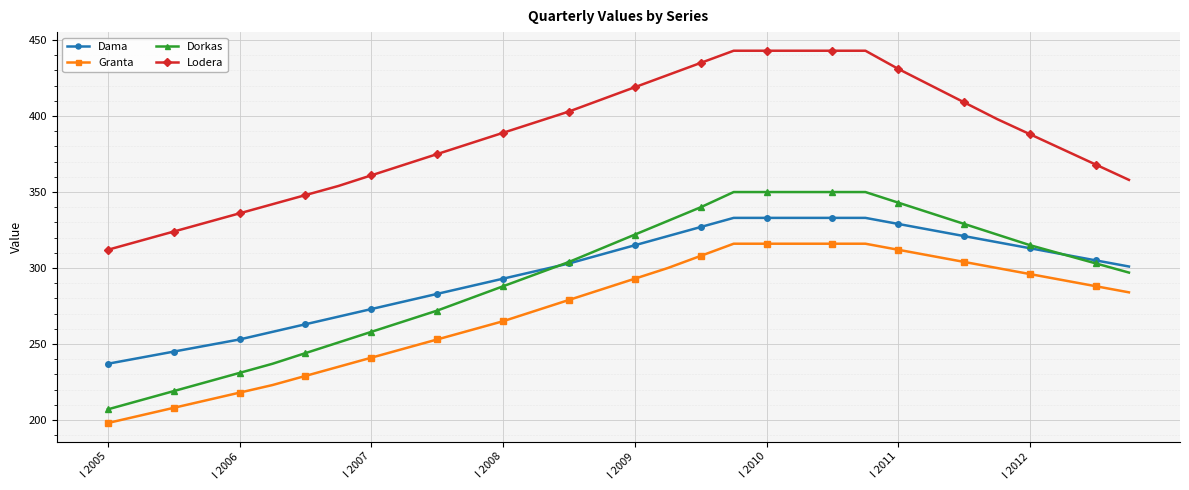

True or false: Dorkas and Lodera cross at least once.

False